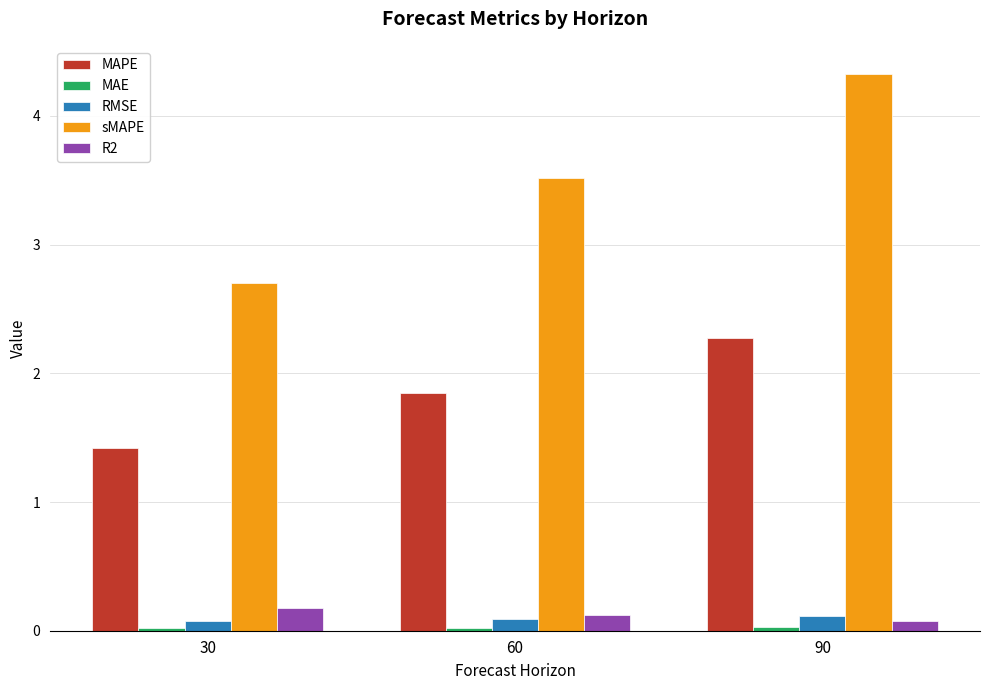

At which category is the sum across all series the highest?

90